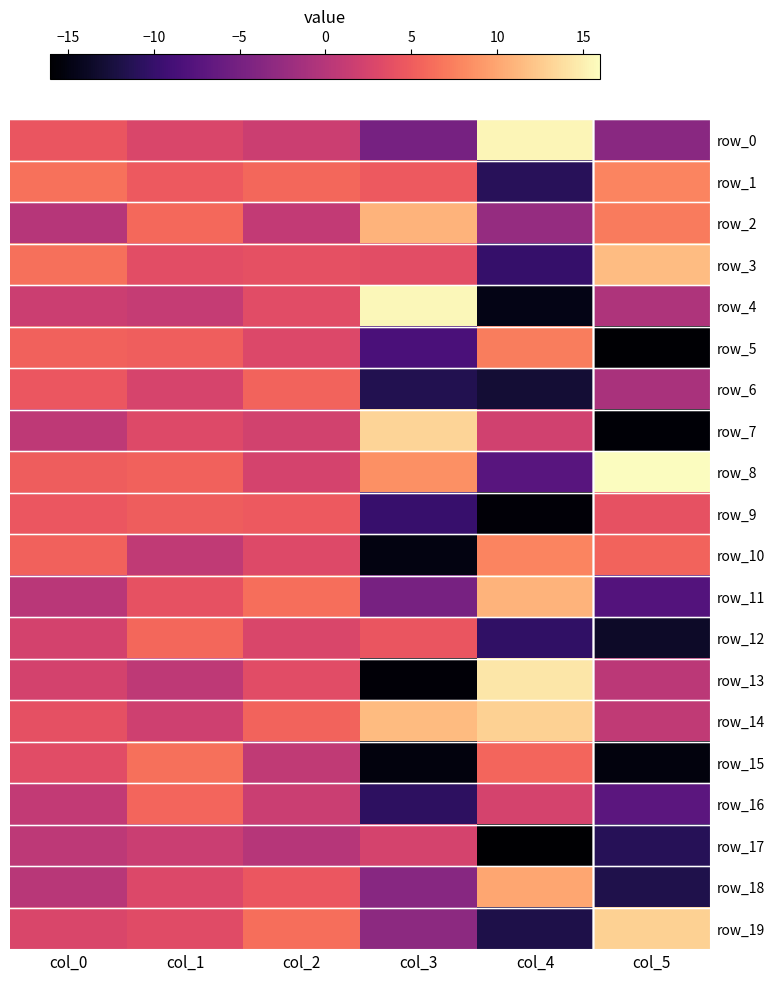

How many data points in row_3 are above 3?

5